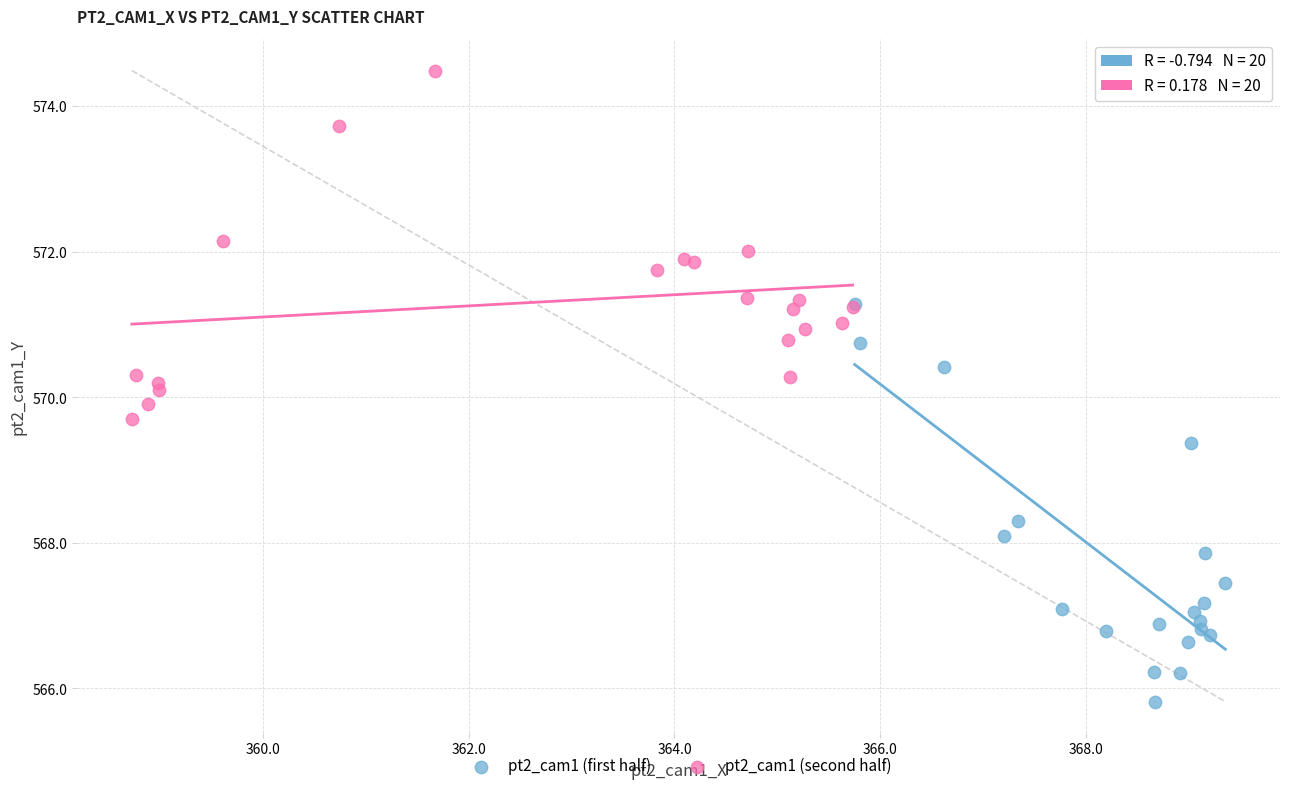

Which series reaches the maximum Y coordinate?

pt2_cam1 (second half)